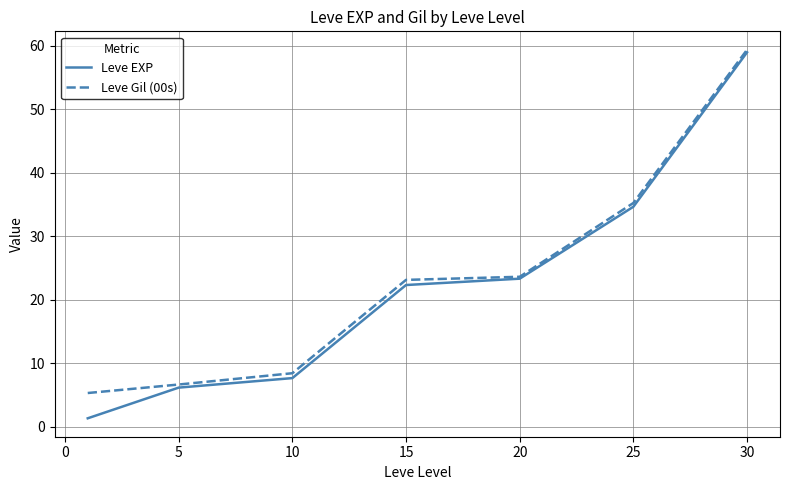

What is the greatest value displayed?

59.4